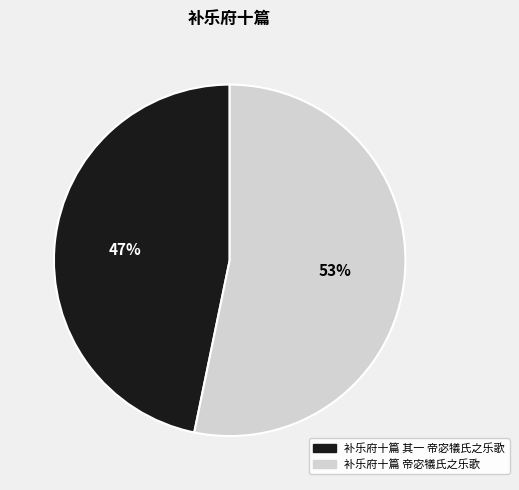

Rank the categories by value from highest to lowest.

补乐府十篇 帝宓犠氏之乐歌, 补乐府十篇 其一 帝宓犠氏之乐歌